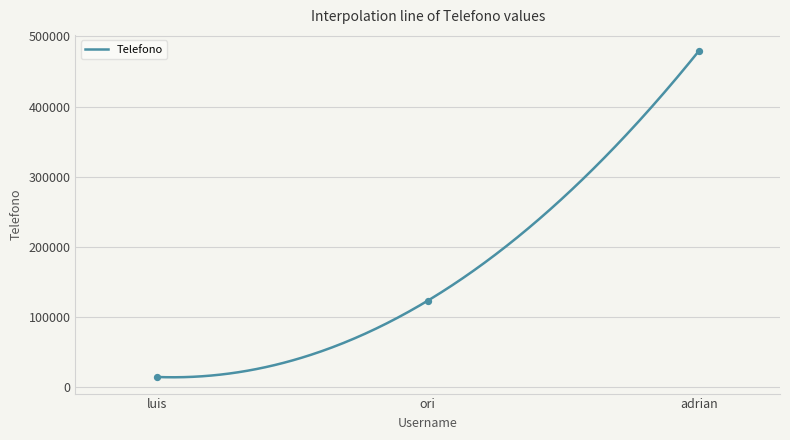

What is the change in value from luis to ori?

+108667